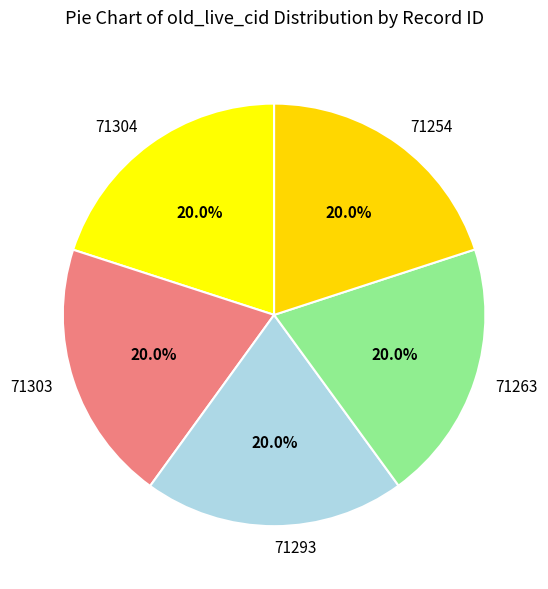

To the nearest percent, what is the average slice percentage?

20%